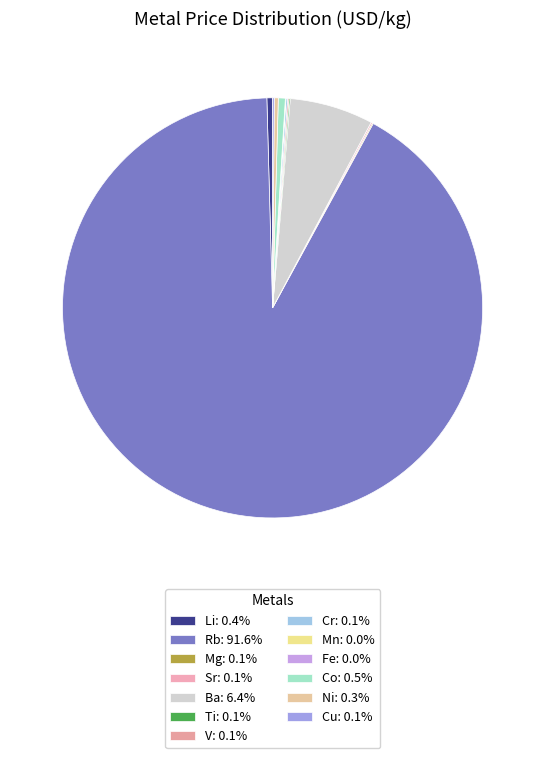

Is it true that Cr is 0% of the pie?

True